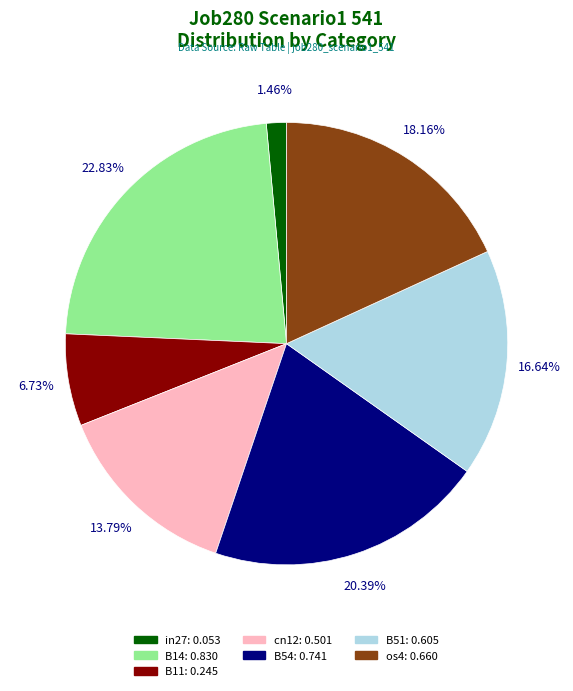

Is it true that B14 is 23% of the pie?

True